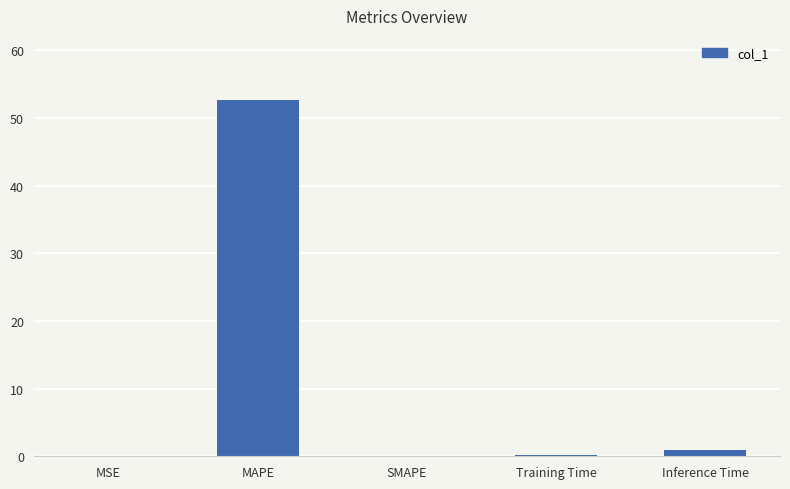

The chart shows a value of 52.6 at MAPE. True or false?

True